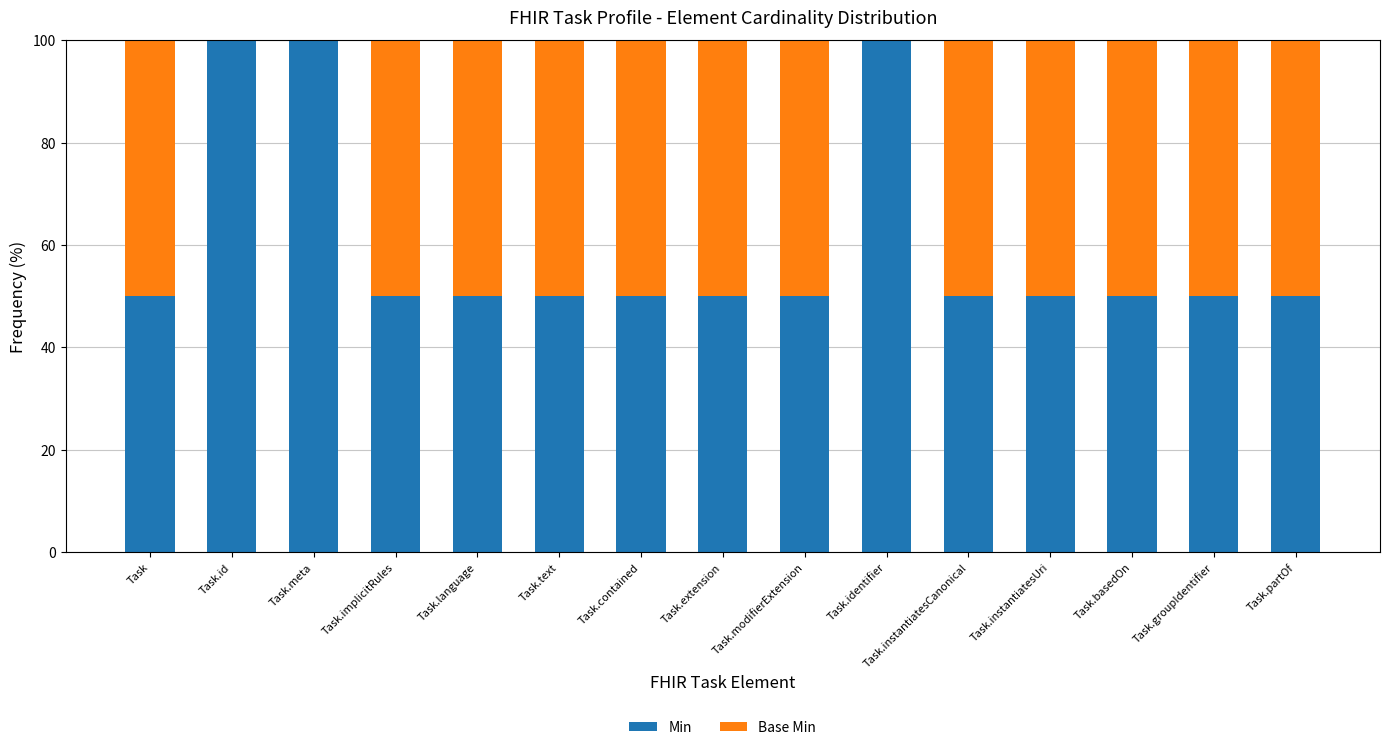

What is the maximum value for Min?

100